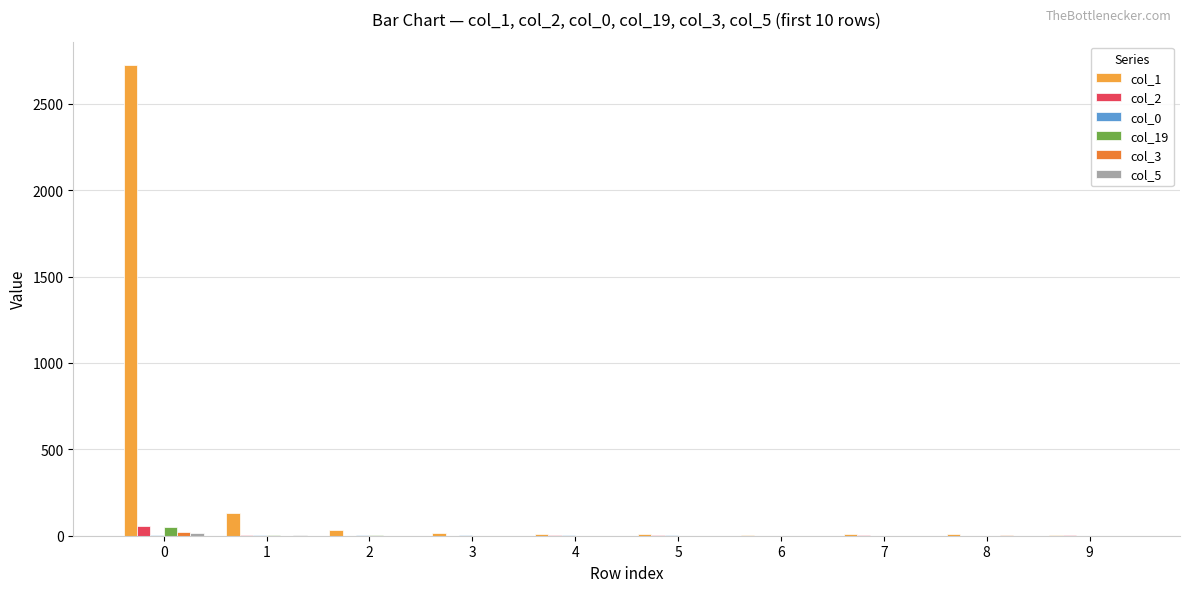

The col_19 series shows 3 at 2. True or false?

True